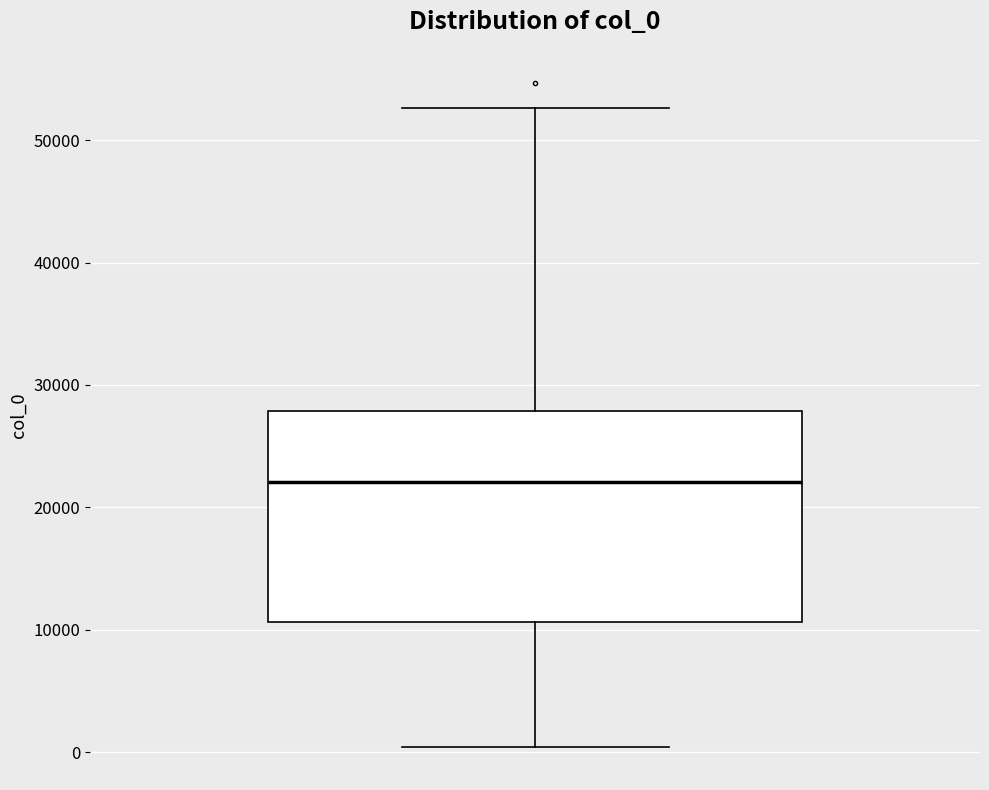

Read this box plot against the y-axis: the position of the median line, the range covered by the box, and the ends of both whiskers. The values are not printed on the chart, so give them approximately, as read against the axis.

median 22000, box 11000 to 28000, whiskers 0 to 53000